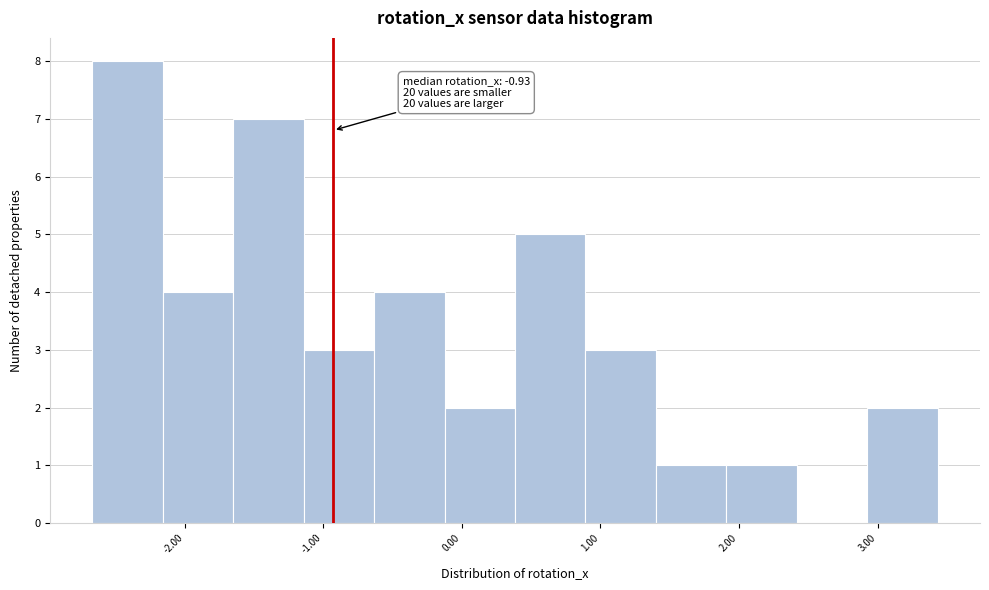

Which range on the x-axis has the tallest bar?

-2.7 to -2.2